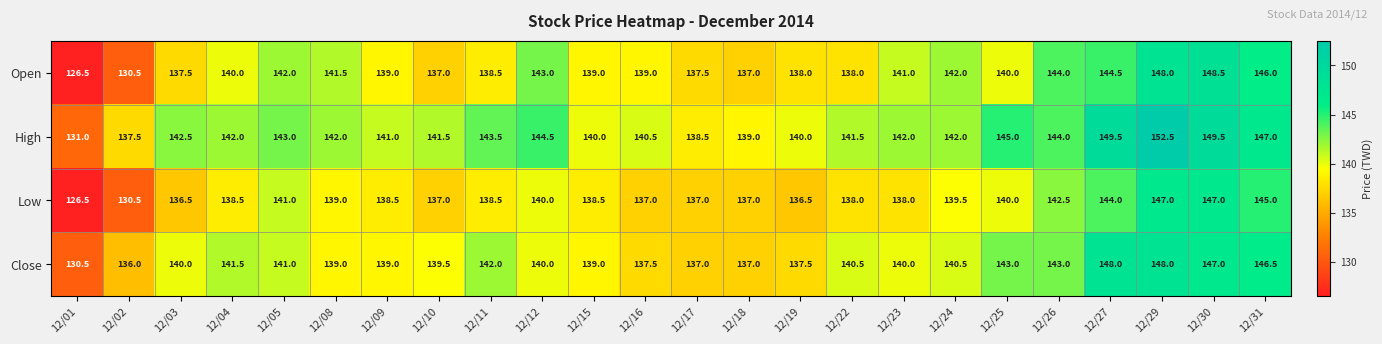

At which category is the sum across all series the highest?

12/29